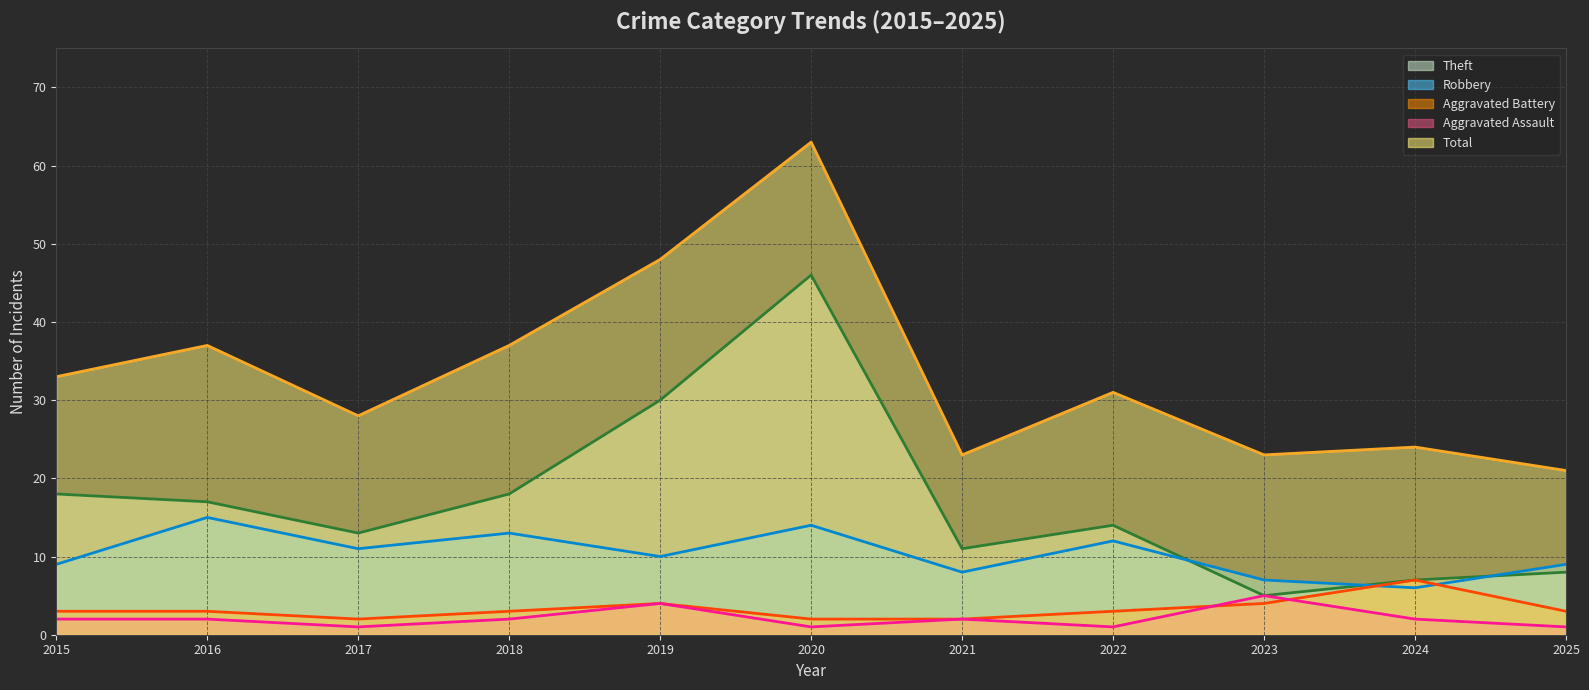

The Theft series shows 30 at 2019. True or false?

True